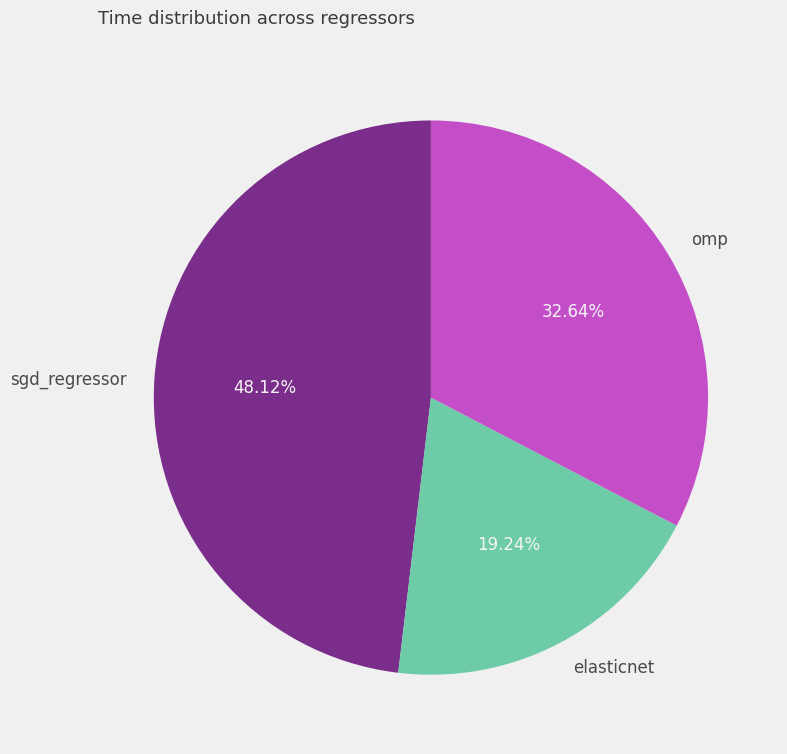

Does elasticnet account for over 50% of the chart?

No